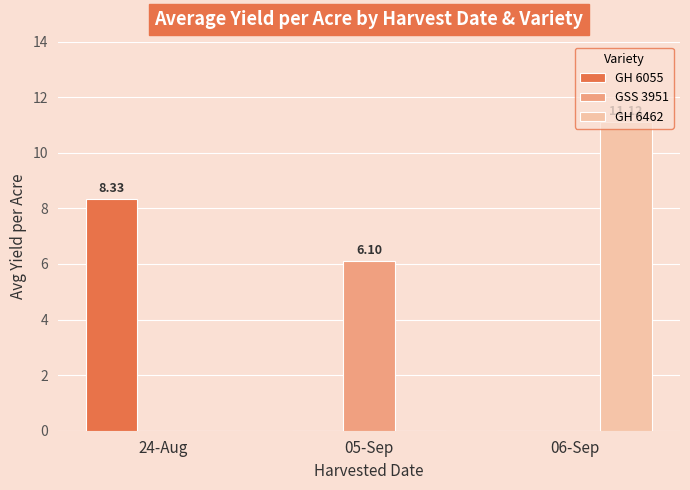

At which category is the sum across all series the highest?

06-Sep